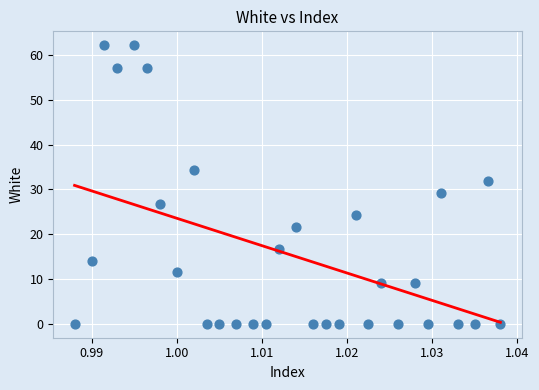

What Y value in the scatter plot is closest to 31?

31.8